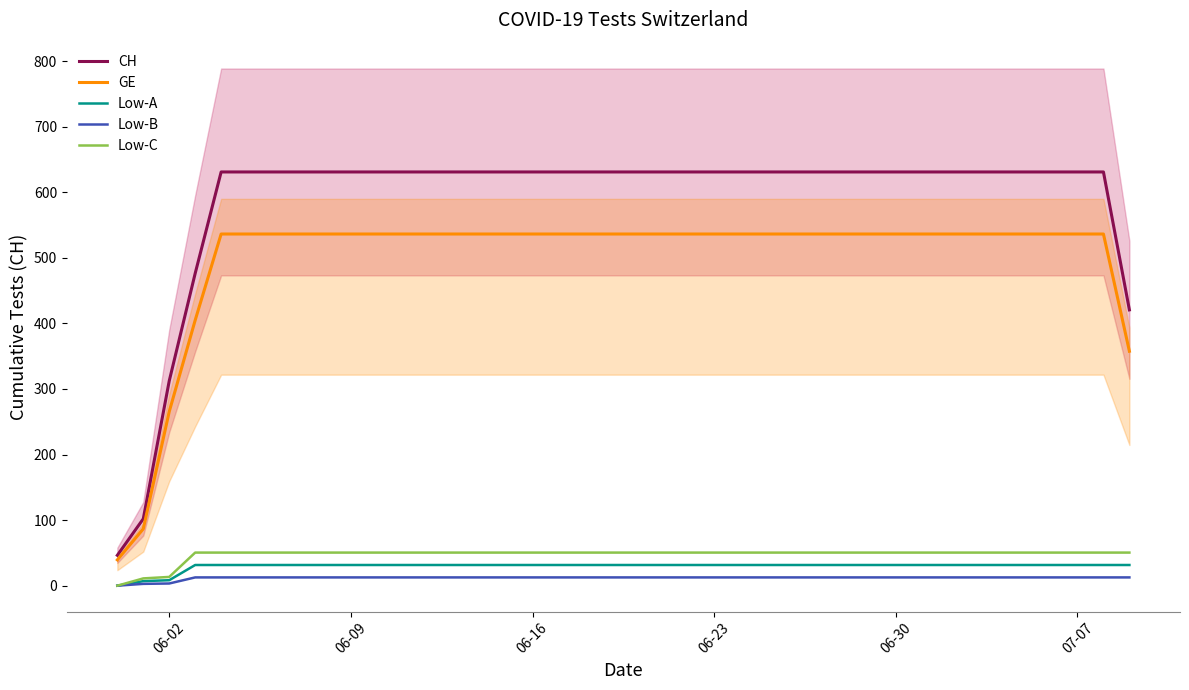

What is the sum of all CH values?

23442.7